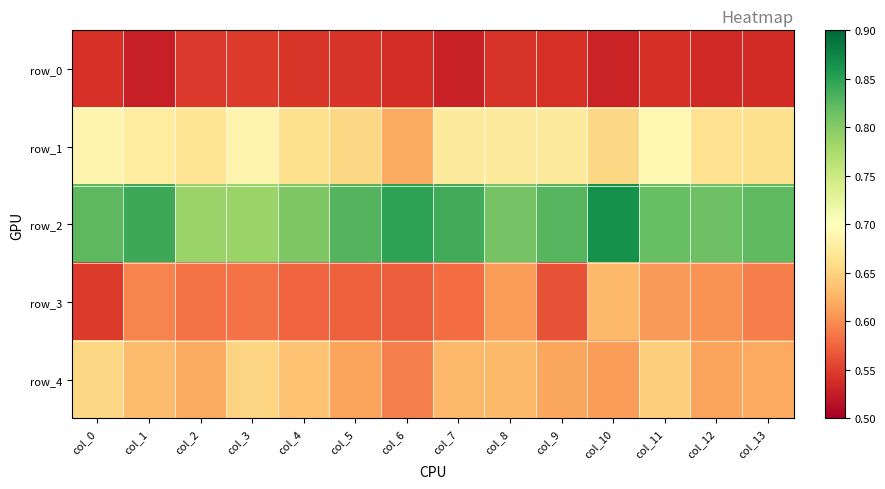

Reading right to left, transcribe all the data shown in this chart.

row_0: col_13=0.5	col_12=0.5	col_11=0.5	col_10=0.5	col_9=0.5	col_8=0.5	col_7=0.5	col_6=0.5	col_5=0.5	col_4=0.5	col_3=0.5	col_2=0.5	col_1=0.5	col_0=0.5
row_1: col_13=0.7	col_12=0.7	col_11=0.7	col_10=0.7	col_9=0.7	col_8=0.7	col_7=0.7	col_6=0.6	col_5=0.7	col_4=0.7	col_3=0.7	col_2=0.7	col_1=0.7	col_0=0.7
row_2: col_13=0.8	col_12=0.8	col_11=0.8	col_10=0.9	col_9=0.8	col_8=0.8	col_7=0.8	col_6=0.8	col_5=0.8	col_4=0.8	col_3=0.8	col_2=0.8	col_1=0.8	col_0=0.8
row_3: col_13=0.6	col_12=0.6	col_11=0.6	col_10=0.6	col_9=0.6	col_8=0.6	col_7=0.6	col_6=0.6	col_5=0.6	col_4=0.6	col_3=0.6	col_2=0.6	col_1=0.6	col_0=0.5
row_4: col_13=0.6	col_12=0.6	col_11=0.6	col_10=0.6	col_9=0.6	col_8=0.6	col_7=0.6	col_6=0.6	col_5=0.6	col_4=0.6	col_3=0.7	col_2=0.6	col_1=0.6	col_0=0.7